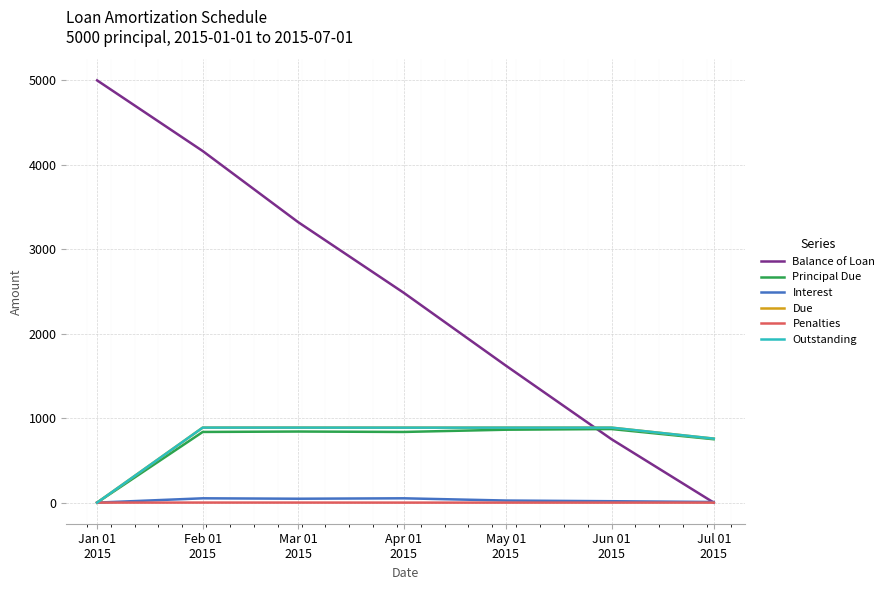

Read the Due value at Feb 01
2015.

888.2